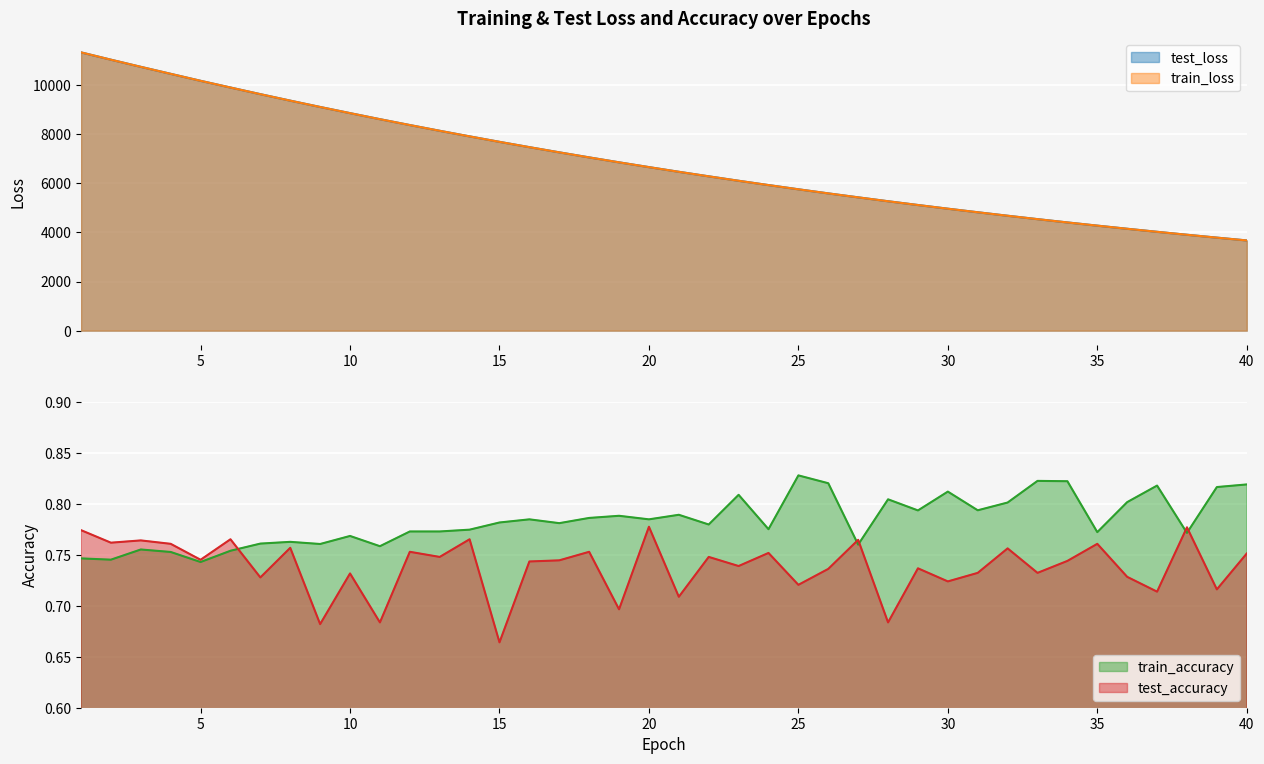

True or false: train_loss has a value of 6463.0 at 21.

True